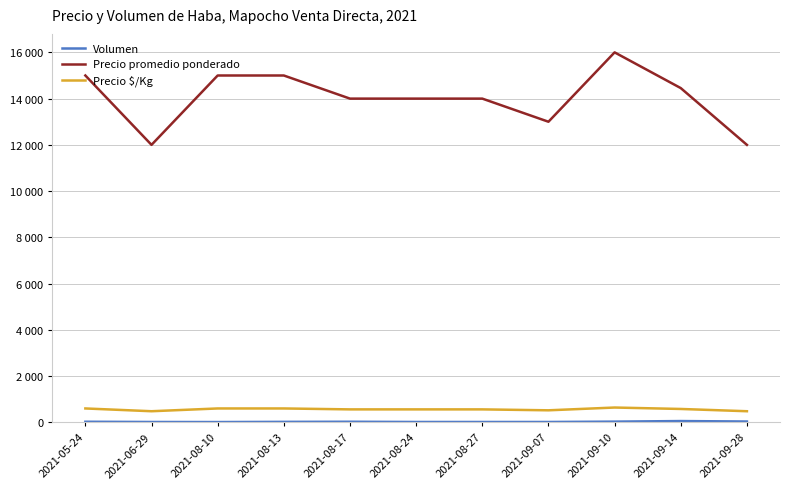

How many interior local valleys does the Volumen series have?

1